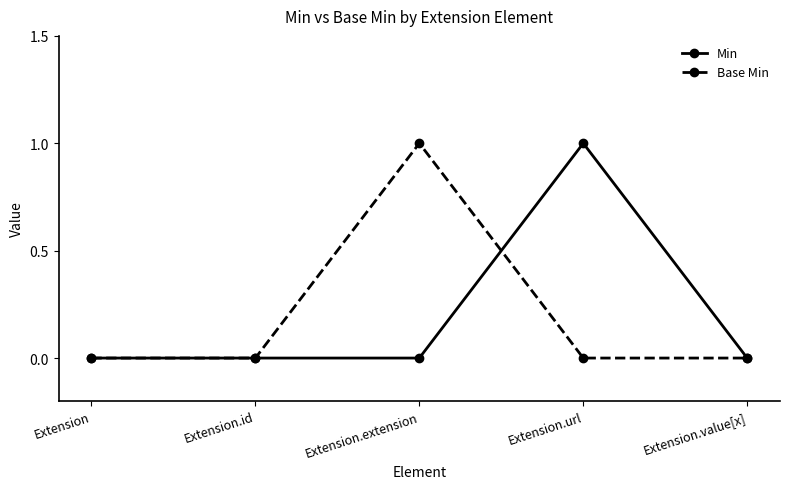

Does the chart display data point markers on the line(s)?

Yes